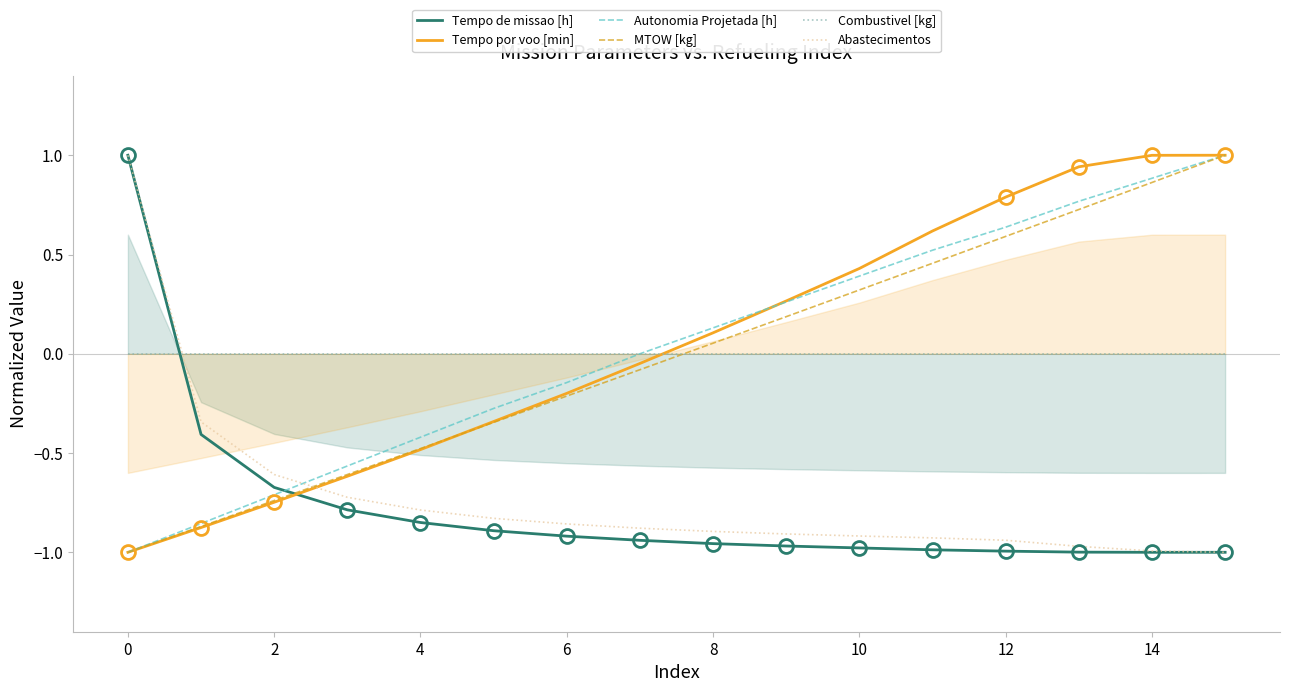

What is the value of the Tempo de missao [h] point at the 7th from the left?

-0.9